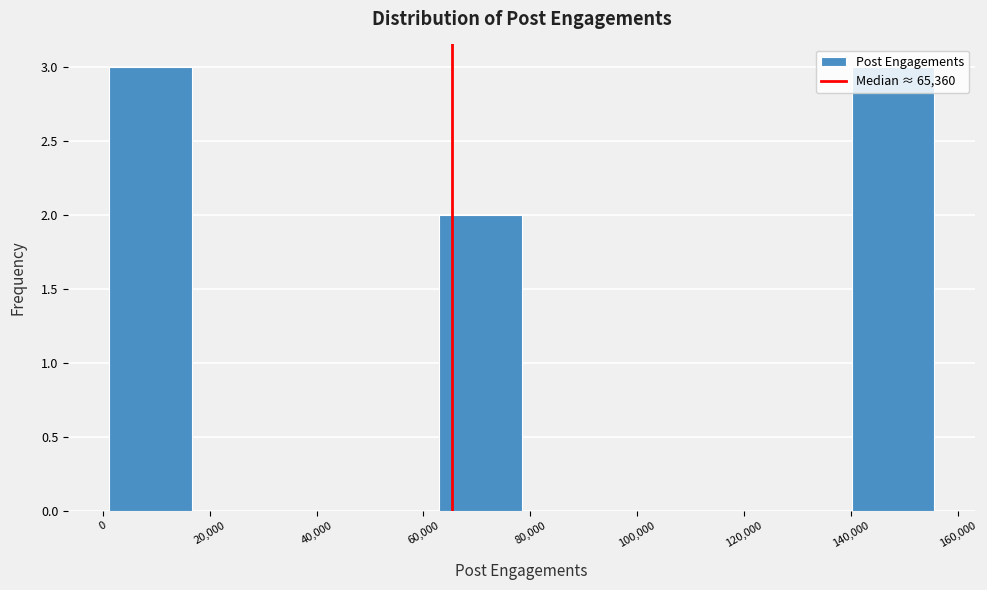

Reading left to right, list every bar in this chart as the range it spans on the x-axis followed by its height. Neither the bar edges nor the heights are printed on the chart, so give them approximately, as read against the axes.

2000 to 16000: 3
16000 to 32000: 0
32000 to 48000: 0
48000 to 62000: 0
62000 to 78000: 2
78000 to 94000: 0
94000 to 110000: 0
110000 to 124000: 0
124000 to 140000: 0
140000 to 156000: 3